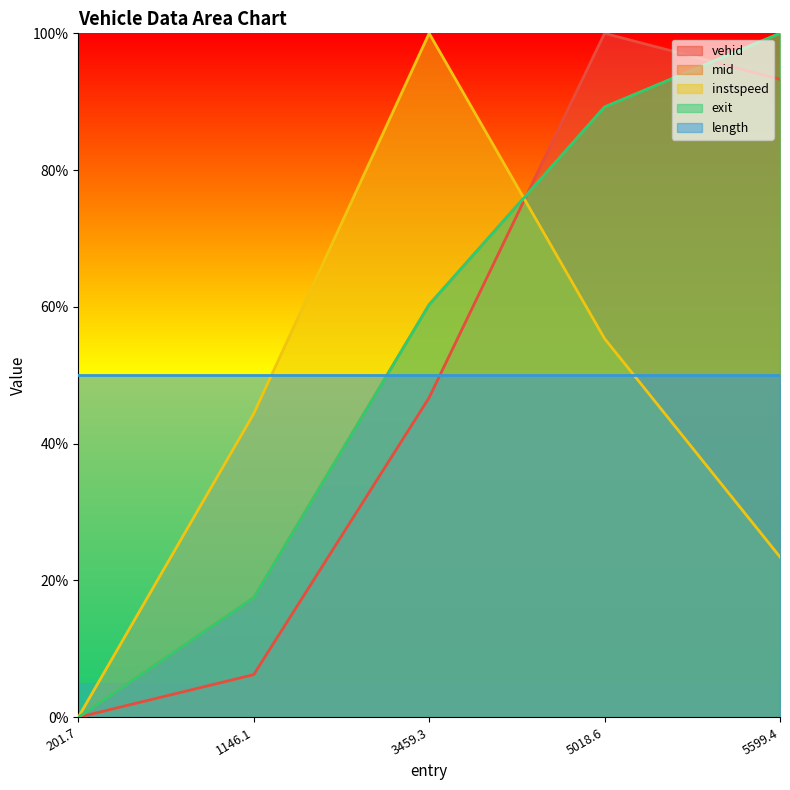

The value of exit at 5599.4 is 1.0. True or false?

True